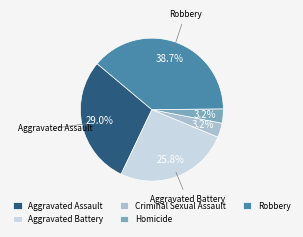

What portion of the pie excludes Criminal Sexual Assault?

96.8%